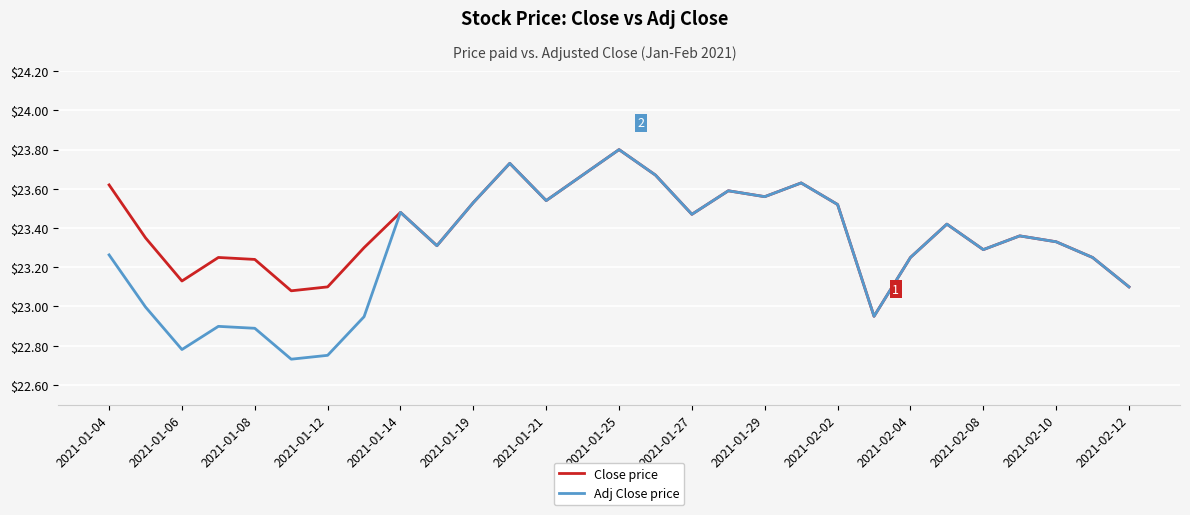

Which series has the widest spread of values?

Adj Close price